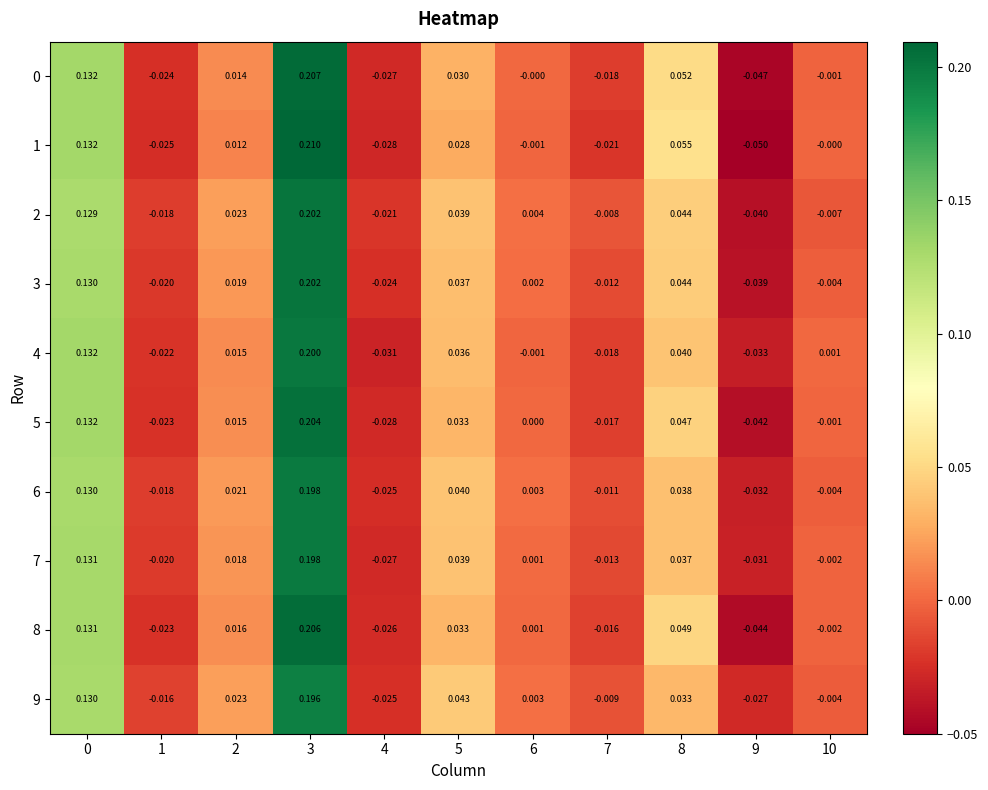

How many values in the 6 series exceed 0?

6